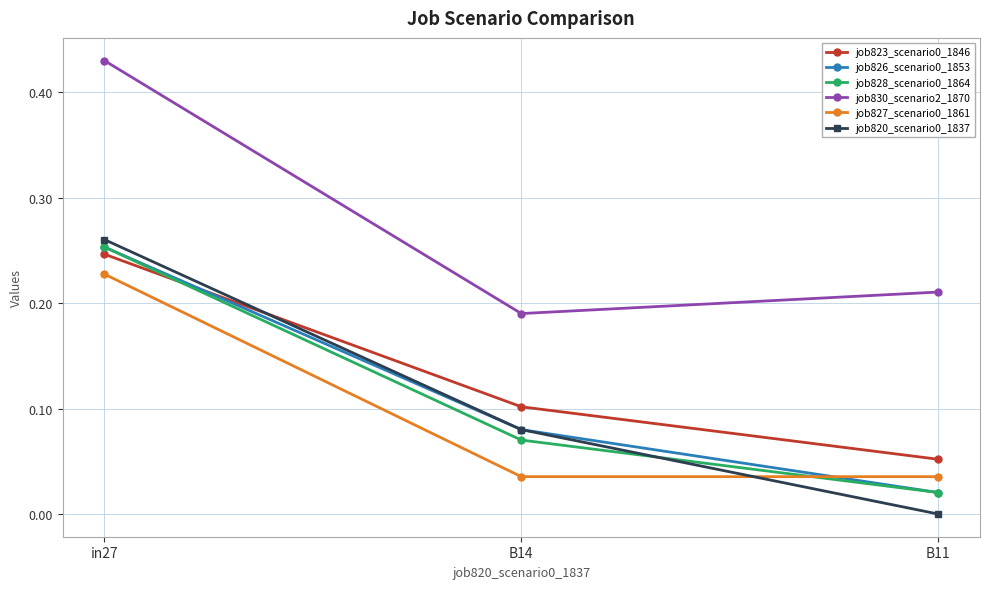

At how many categories does at least one series exceed 0?

3